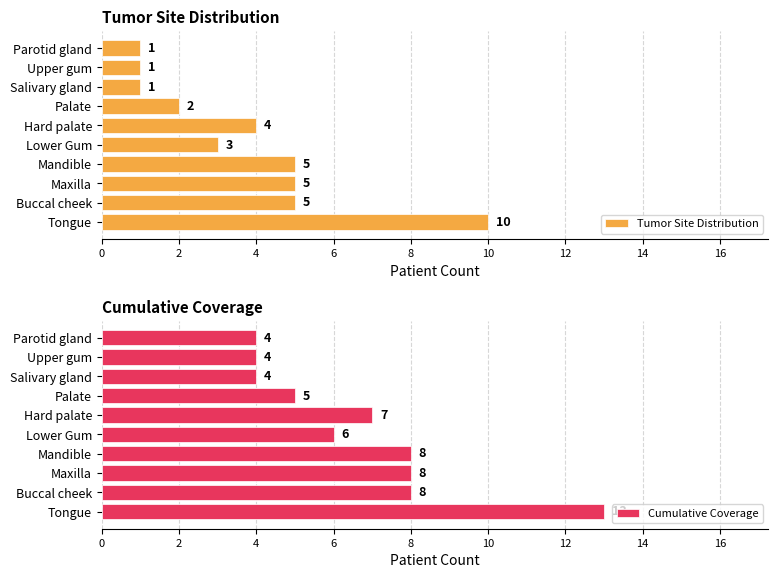

What is the sum of the Tumor Site Distribution values at Buccal cheek and Tongue?

15